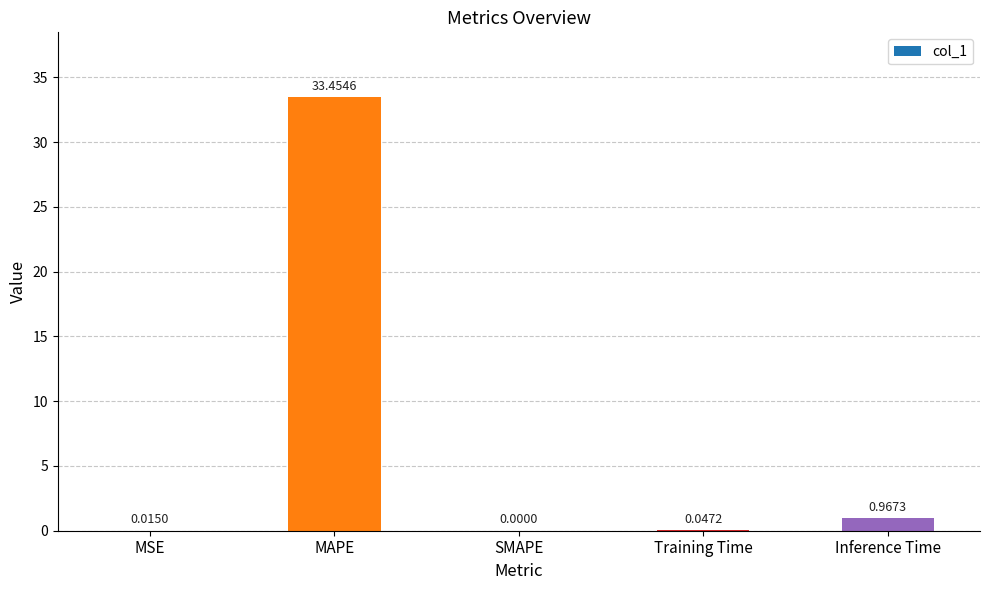

What is the sum of all values?

34.5